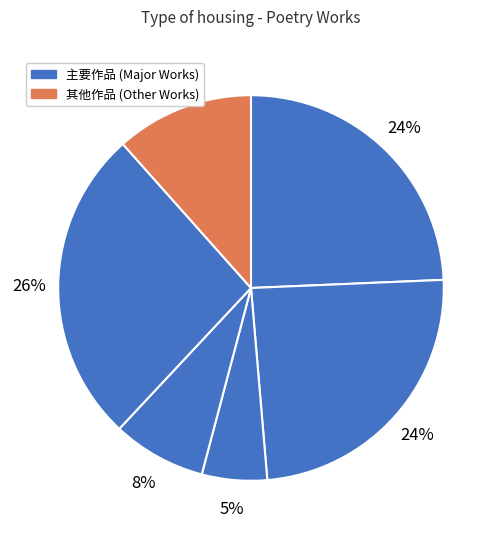

How many slices are in this pie chart?

6